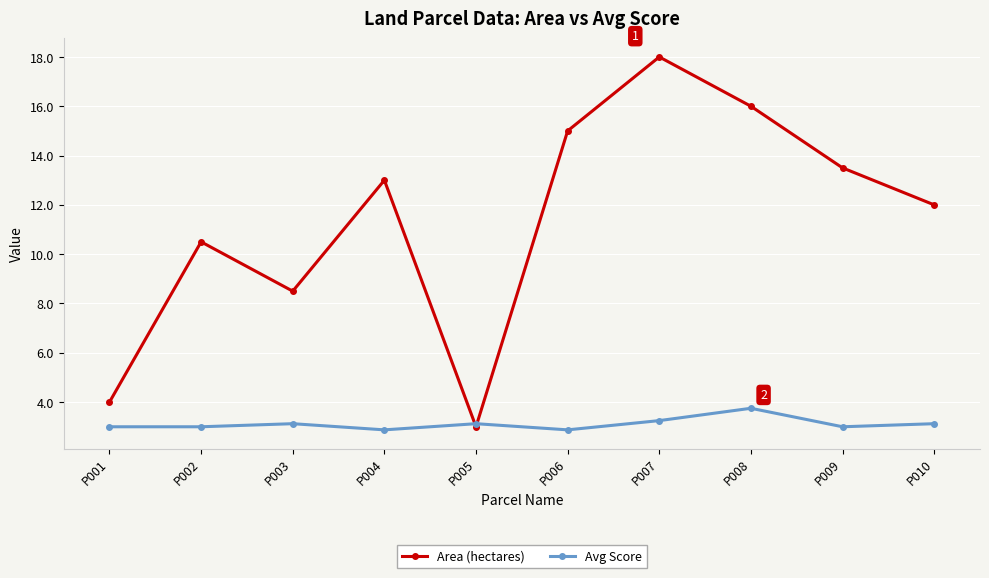

How many times do Avg Score and Area (hectares) cross each other?

2